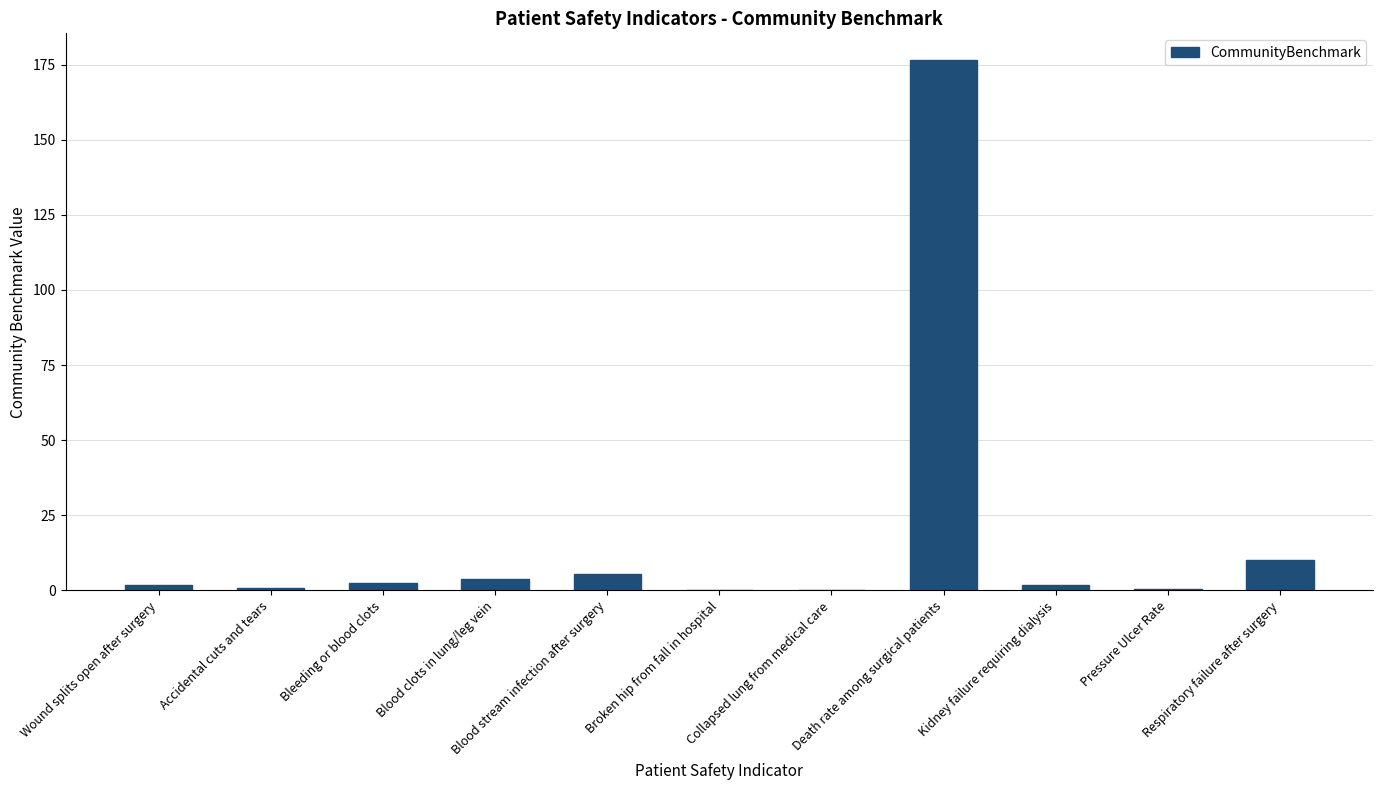

Approximately how many times larger is the value at Kidney failure requiring dialysis compared to Bleeding or blood clots?

0.7